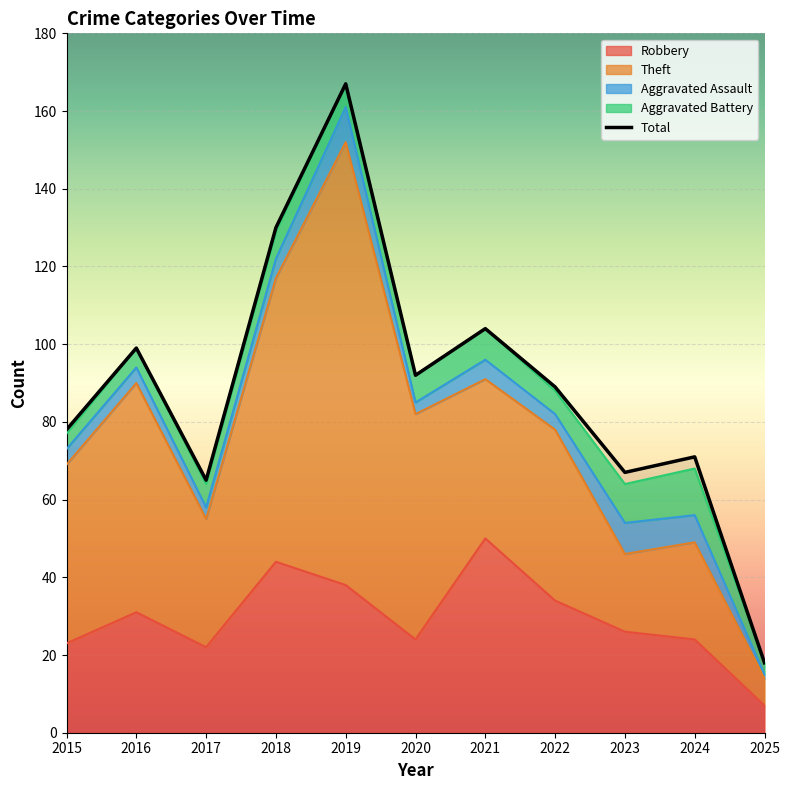

Reading left to right, transcribe all the data shown in this chart.

Robbery: 23	31	22	44	38	24	50	34	26	24	7
Theft: 46	59	33	73	114	58	41	44	20	25	7
Aggravated Assault: 4	4	3	5	9	3	5	4	8	7	1
Aggravated Battery: 4	5	6	7	6	7	8	6	10	12	3
Total: 78	99	65	130	167	92	104	89	67	71	18